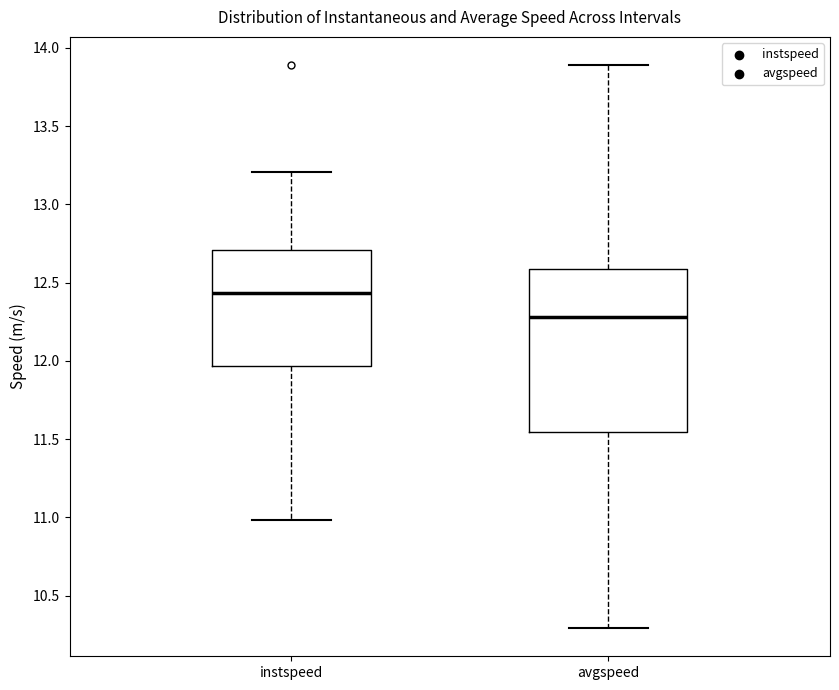

Which box has the lowest median line?

avgspeed